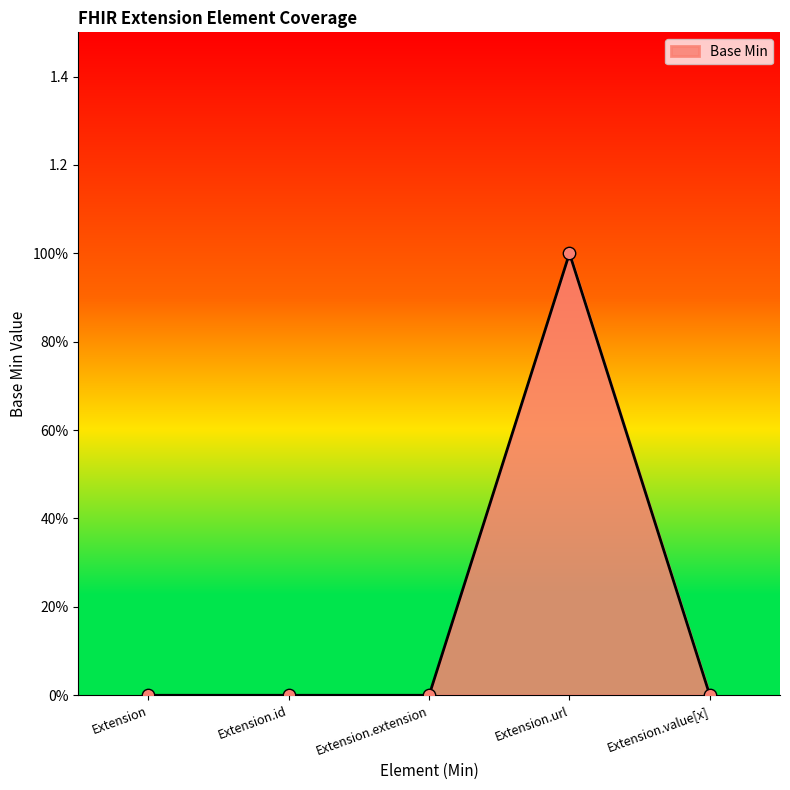

Does the chart have visible grid lines?

No